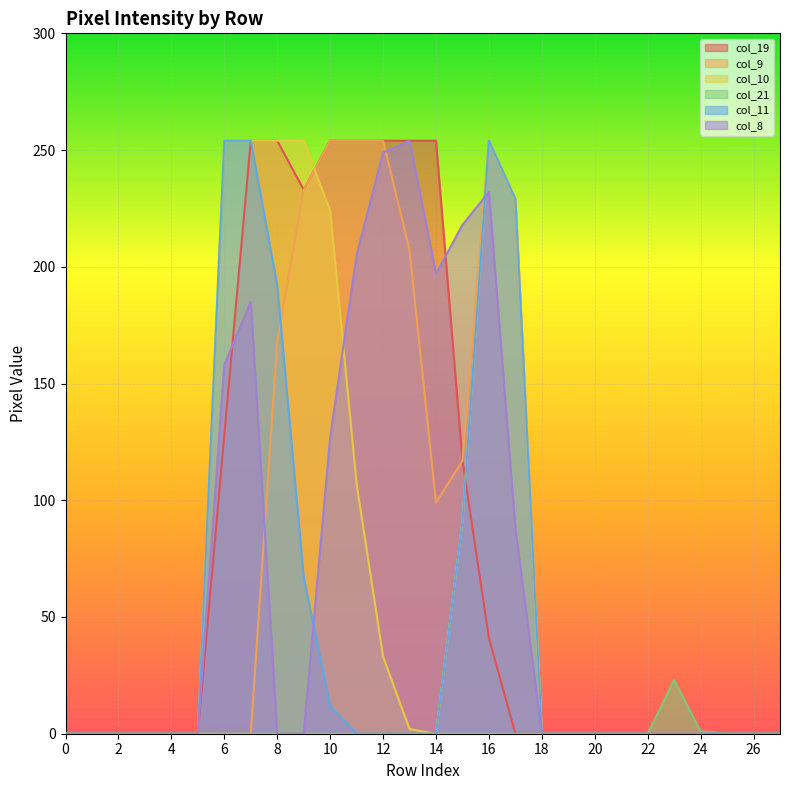

How many lines are shown in the chart?

6